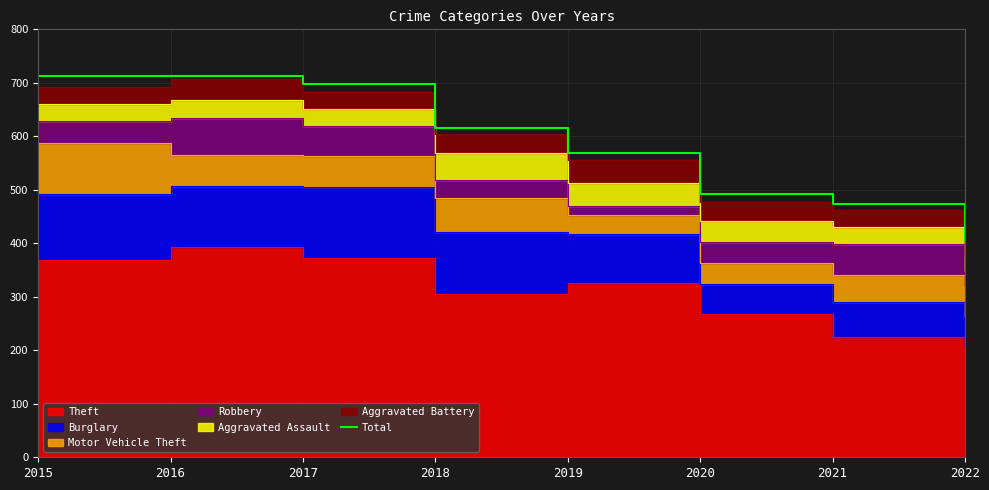

List the labels in order of value, smallest first.

2022, 2021, 2020, 2019, 2018, 2017, 2015, 2016